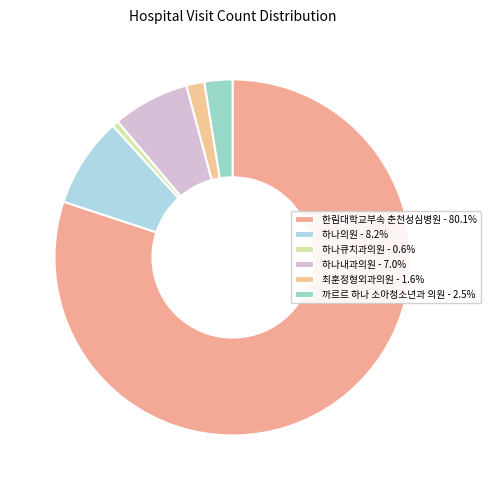

How many segments does this pie chart have?

6